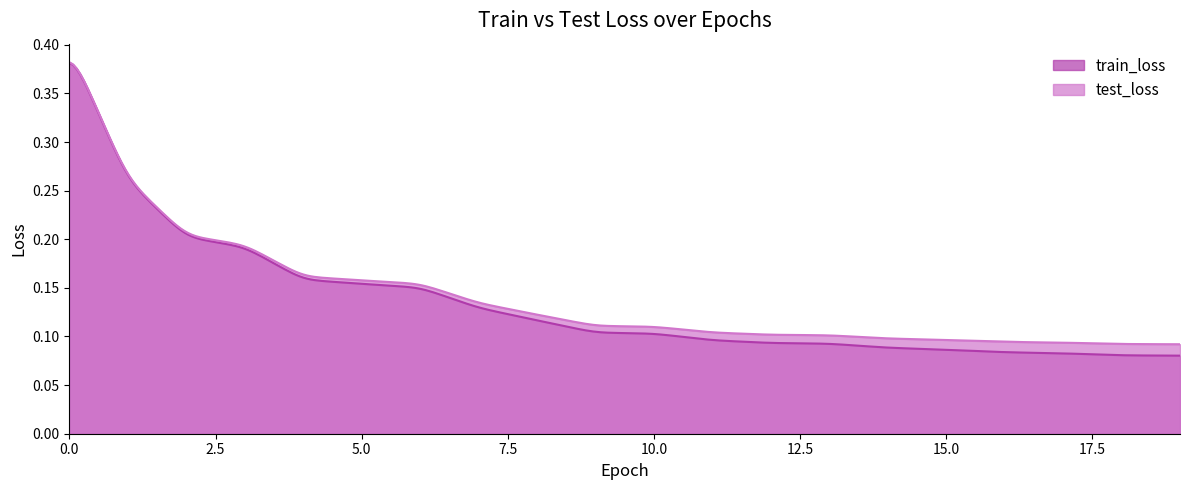

Count the test_loss values in the range 0 to 1.

300